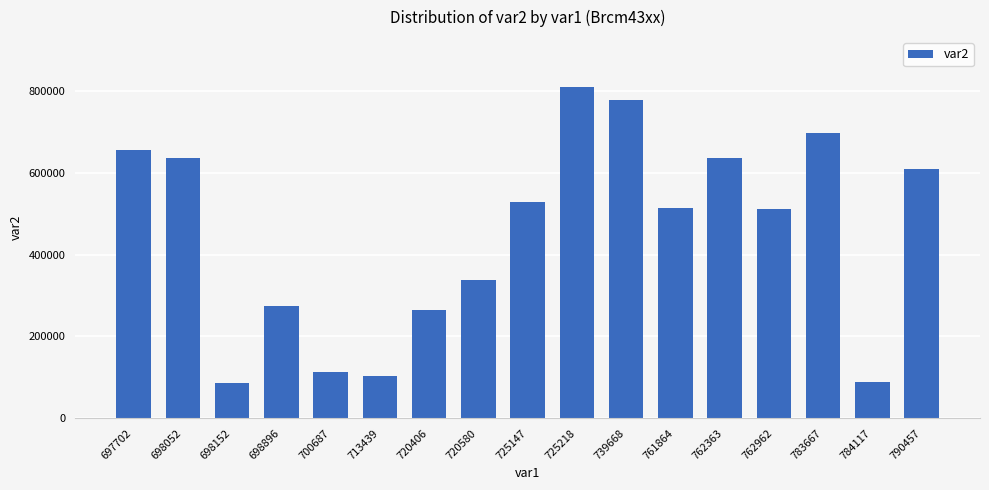

Is it true that the value at 700687 is 112611?

True